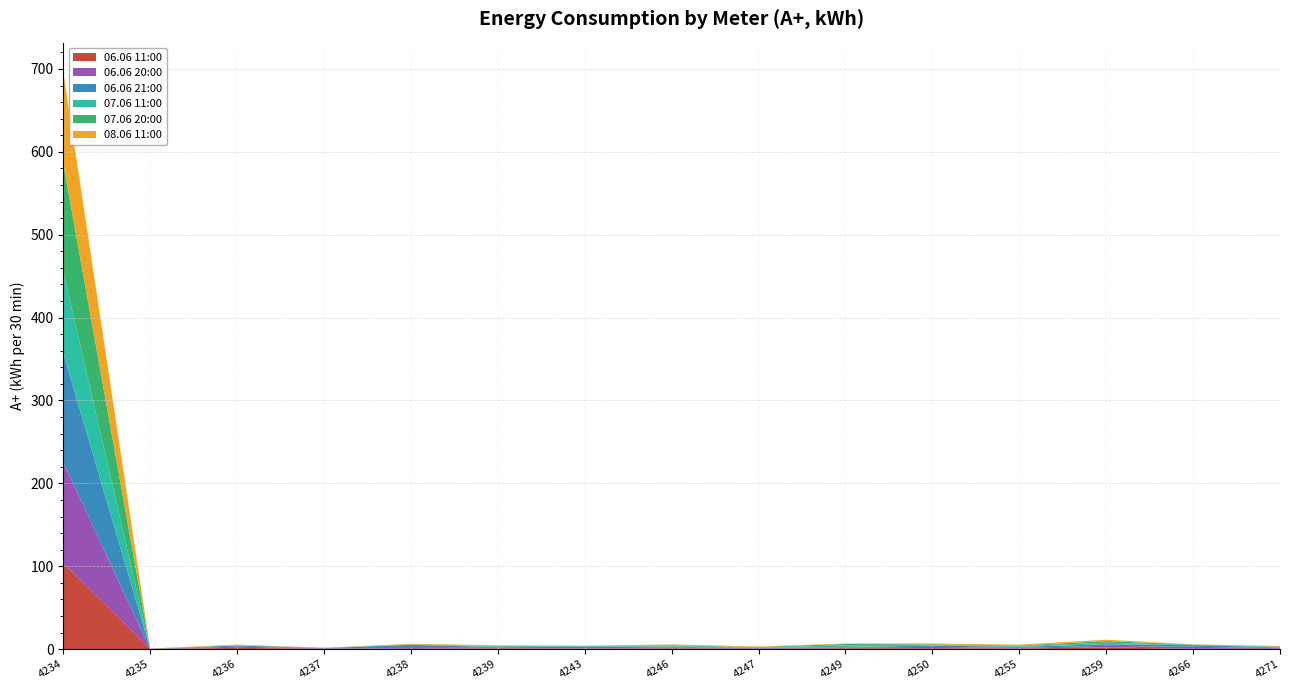

Reading right to left, list all the values displayed in this chart.

06.06 11:00: 0.4	0.3	2.1	0.8	1.1	1.0	0.4	0.8	0.4	0.9	0.3	0.4	1.5	0.1	103.7
06.06 20:00: 1.0	2.4	1.8	0.8	1.6	0.8	0.5	1.0	0.5	0.8	1.0	0.4	1.5	0.1	121.7
06.06 21:00: 0.7	2.0	1.9	1.3	1.5	0.8	0.5	1.0	2.1	0.7	3.8	0.4	1.4	0.1	131.8
07.06 11:00: 0.4	0.5	1.8	0.9	0.7	2.1	0.4	0.8	0.2	0.9	0.1	0.4	0.2	0.1	98.6
07.06 20:00: 0.6	0.3	1.9	0.7	0.9	1.5	0.7	1.0	0.6	0.7	0.3	0.0	0.2	0.1	130.3
08.06 11:00: 0.7	0.3	1.7	1.1	1.0	0.6	0.6	1.0	0.3	0.8	0.8	0.1	0.7	0.3	110.9